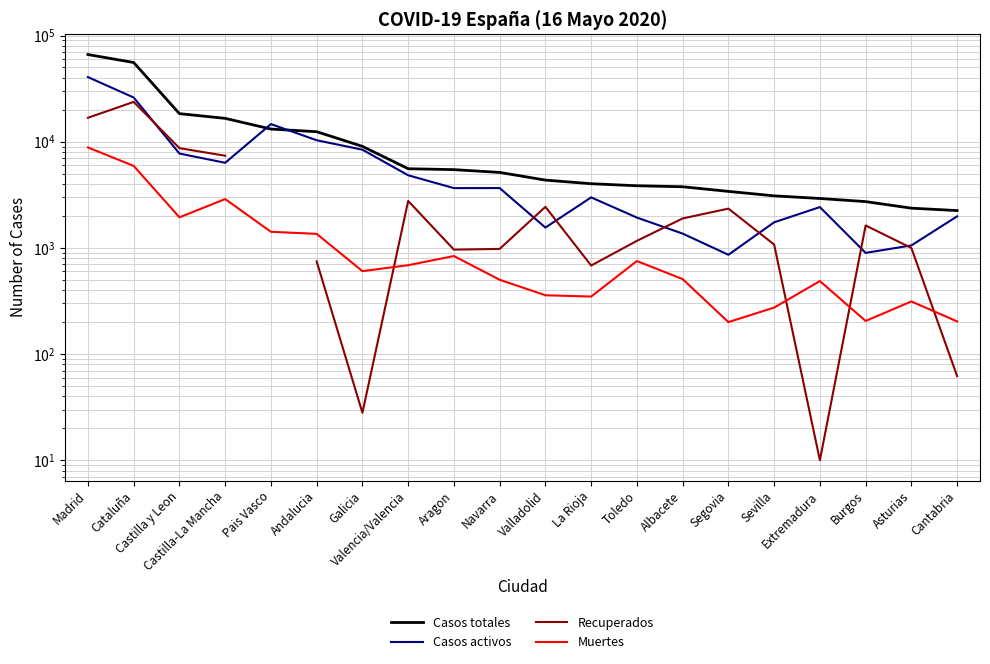

What are all the series names shown in the legend?

Casos totales, Casos activos, Recuperados, Muertes